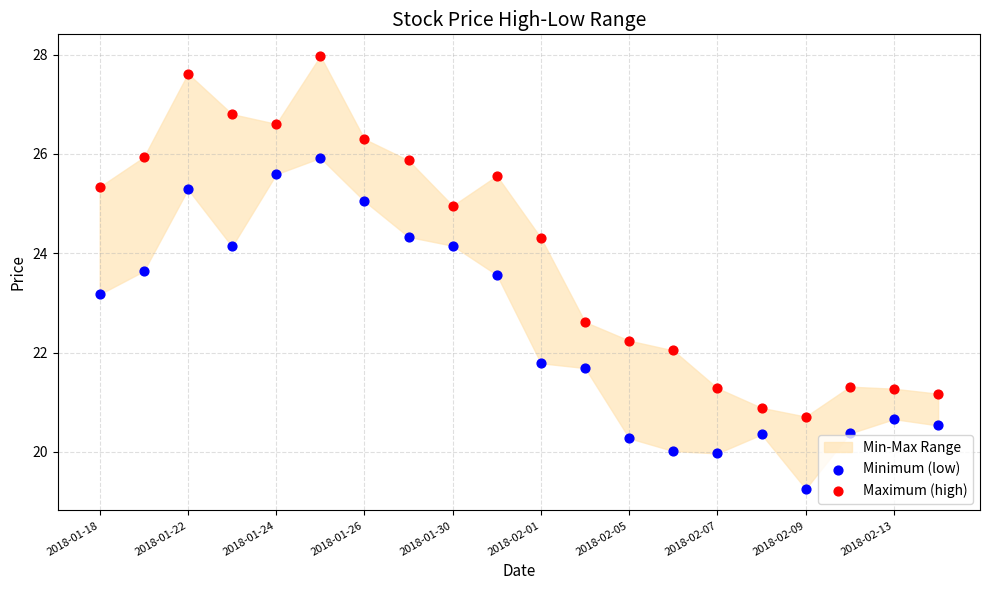

Which series reaches the maximum Y coordinate?

Maximum (high)